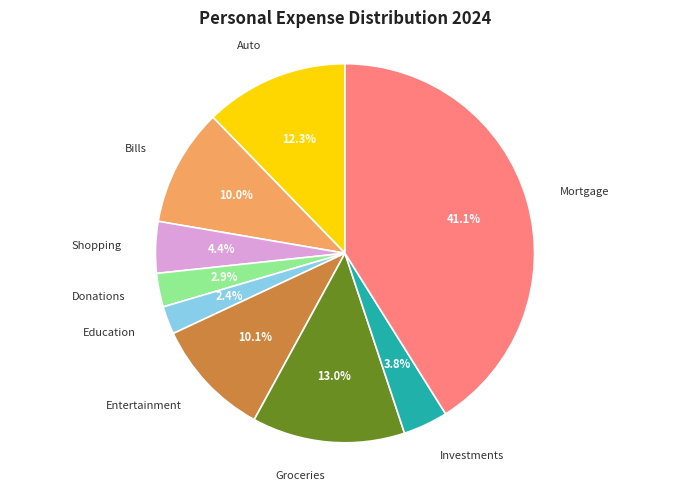

Is there a majority slice in this chart?

No